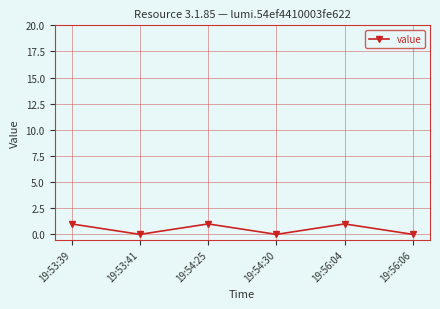

The chart shows a value of 0 at 19:54:30. True or false?

True